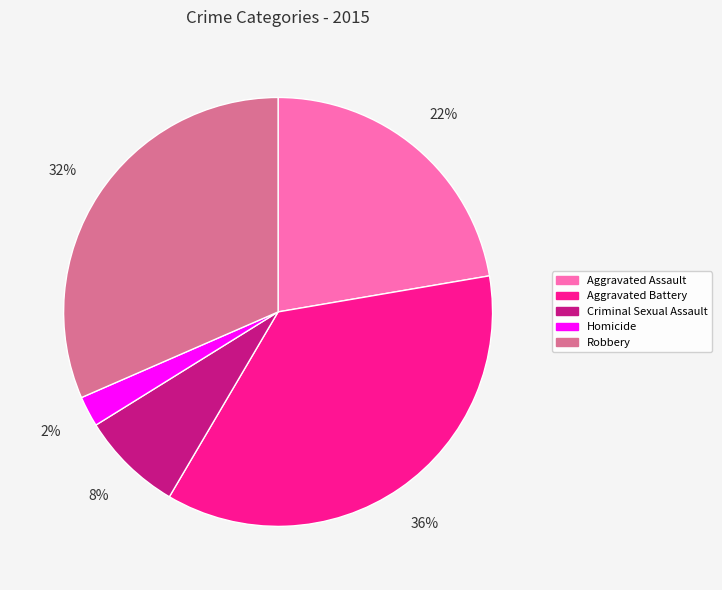

Combined, do Criminal Sexual Assault and Robbery account for over 50%?

No